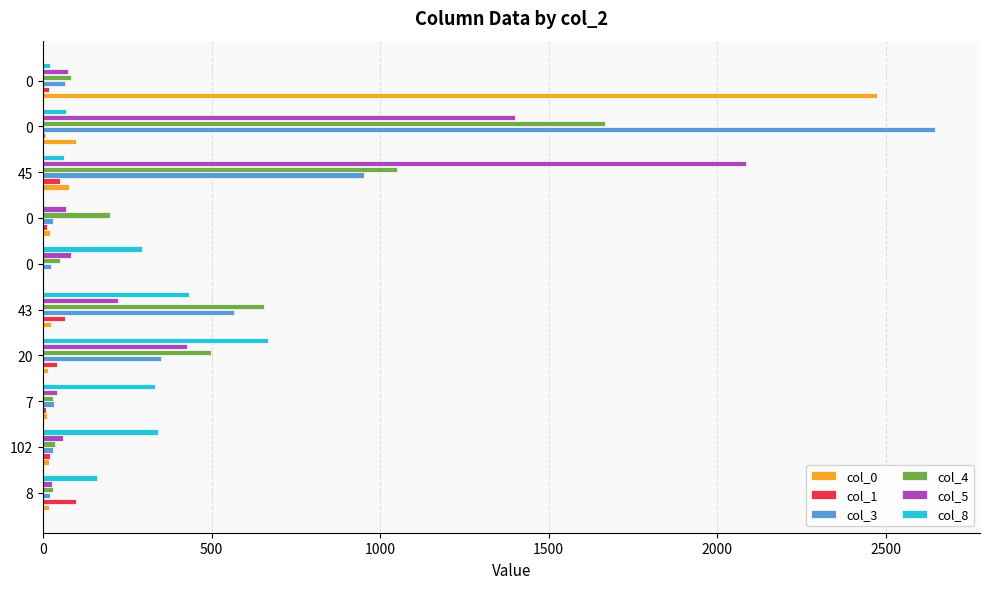

What are all the series names shown in the legend?

col_0, col_1, col_3, col_4, col_5, col_8